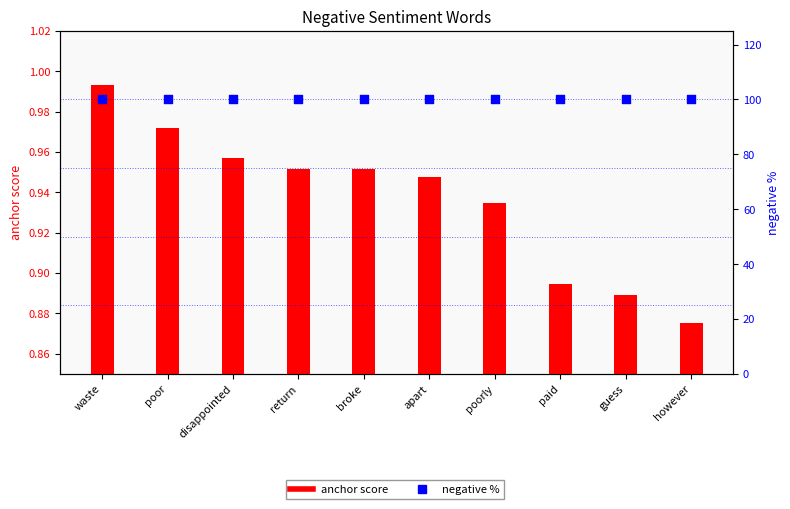

Which series reaches the minimum Y coordinate?

anchor score